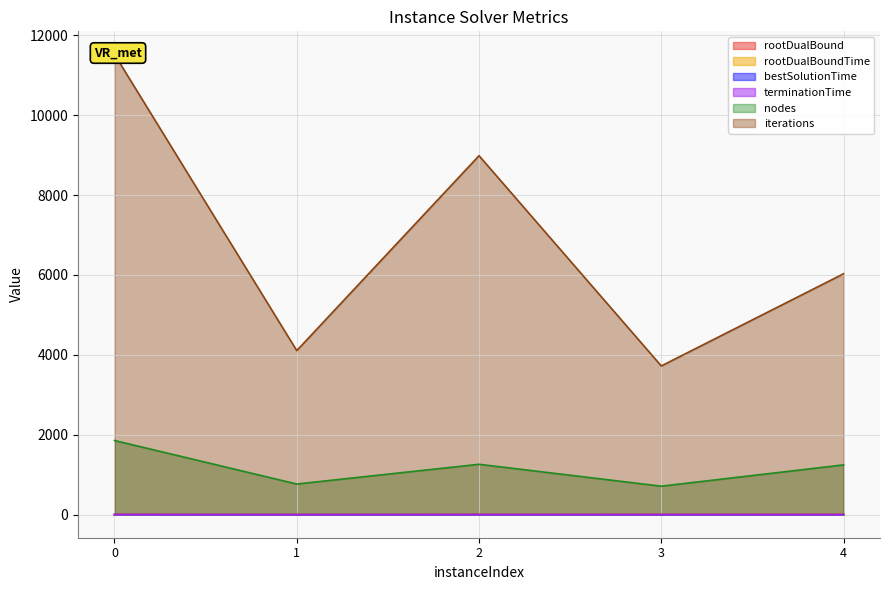

Rank the series by their maximum value, from lowest to highest.

rootDualBoundTime, bestSolutionTime, terminationTime, rootDualBound, nodes, iterations